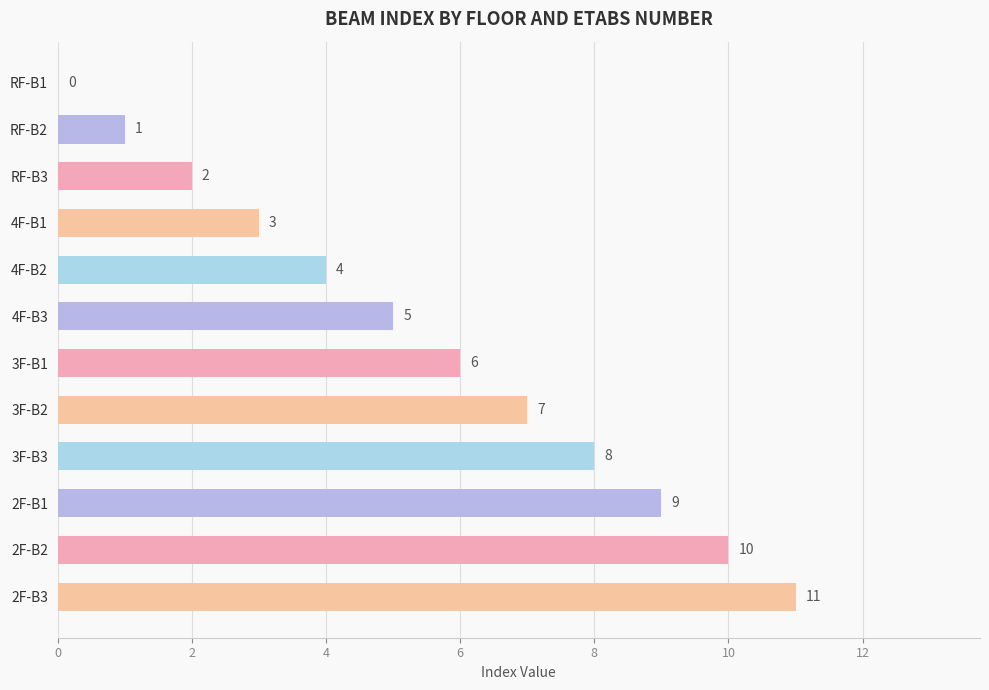

What is the sum of the values at 3F-B2 and RF-B1?

7